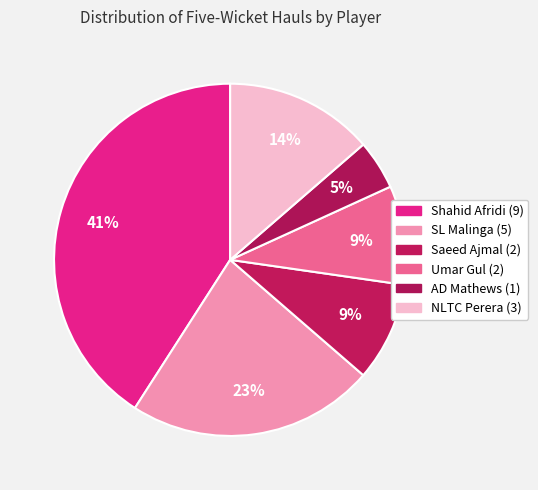

Does Umar Gul account for over 50% of the chart?

No